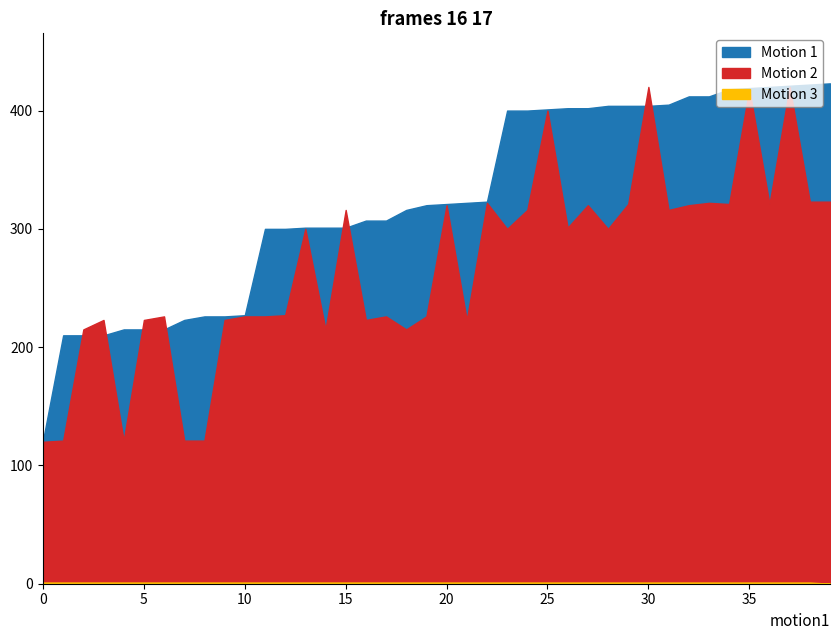

Where do Motion 1 and Motion 2 first cross each other?

8 and 9